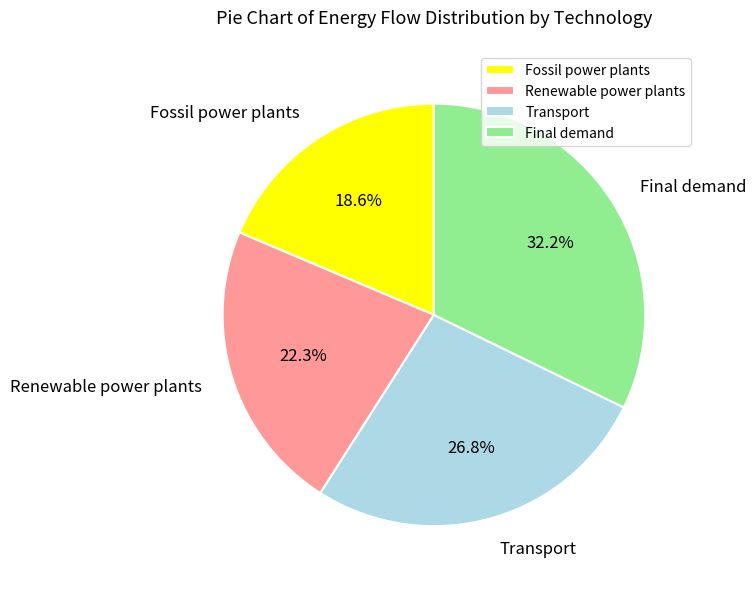

Rank the categories by value from highest to lowest.

Final demand, Transport, Renewable power plants, Fossil power plants